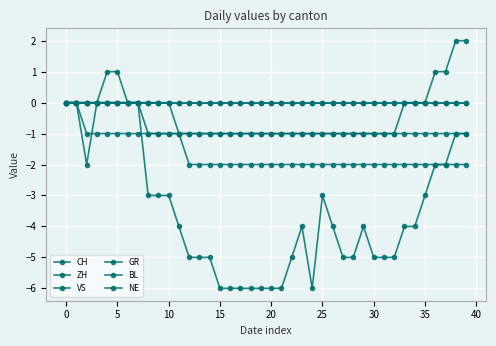

What is the label of the 28th point from the left?

27